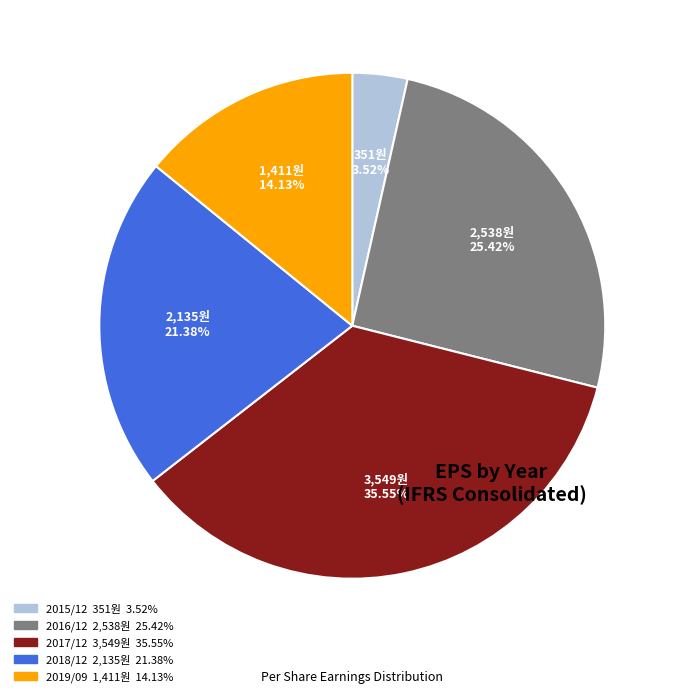

Count the number of slices in the pie.

5